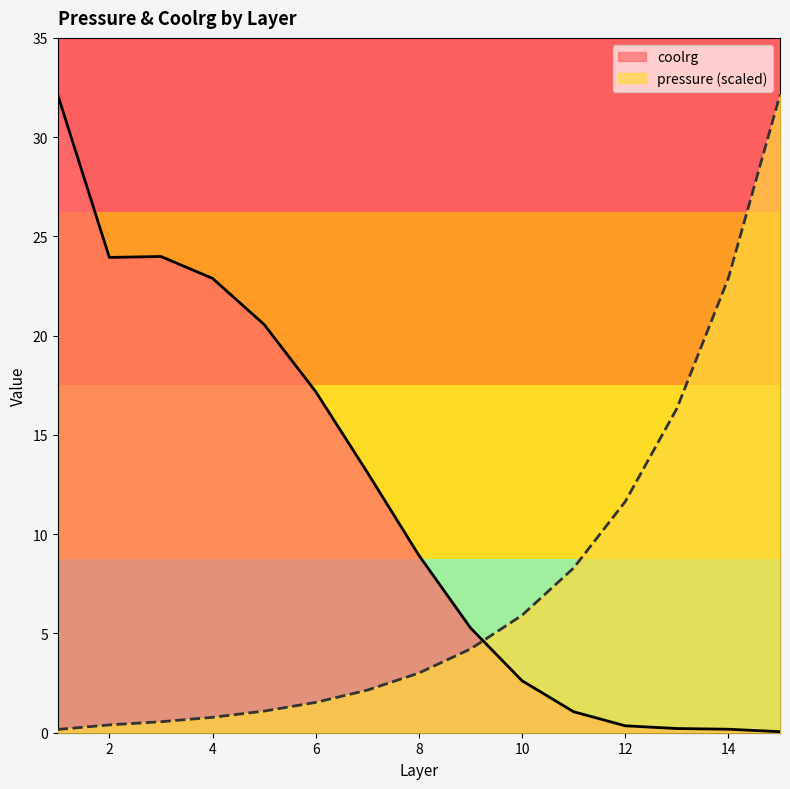

What is the difference between the maximum and minimum values in the coolrg series?

32.1